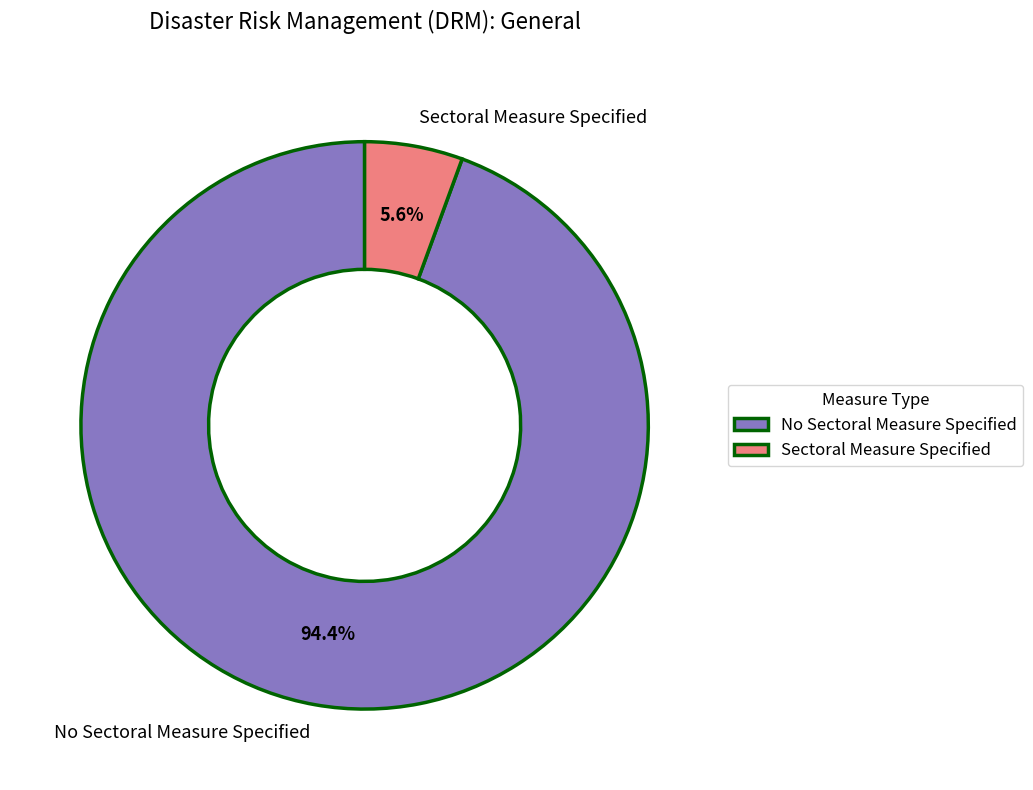

Do No Sectoral Measure Specified and Sectoral Measure Specified together represent more than half of the pie?

Yes